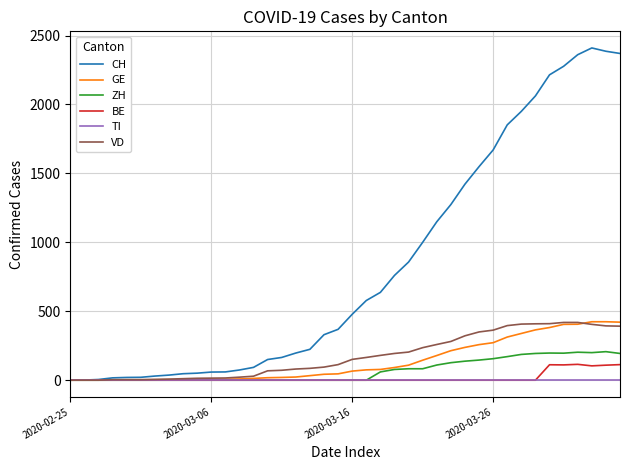

What is the highest value of the ZH series?

207